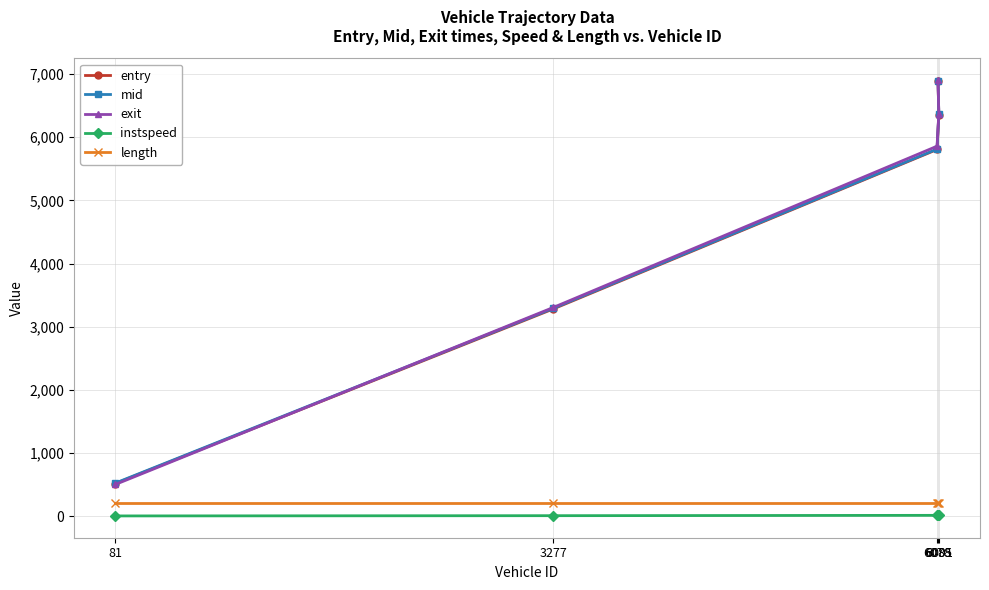

Reading left to right, extract all data points from this chart.

entry: 517.9	3282.1	5806.7	6358.0	6888.8
mid: 524.6	3292.1	5813.1	6365.5	6896.2
exit: 502.9	3305.2	5859.1	6374.5	6906.0
instspeed: 5.0	8.9	14.2	12.4	13.0
length: 206.1	206.1	206.1	206.1	206.1